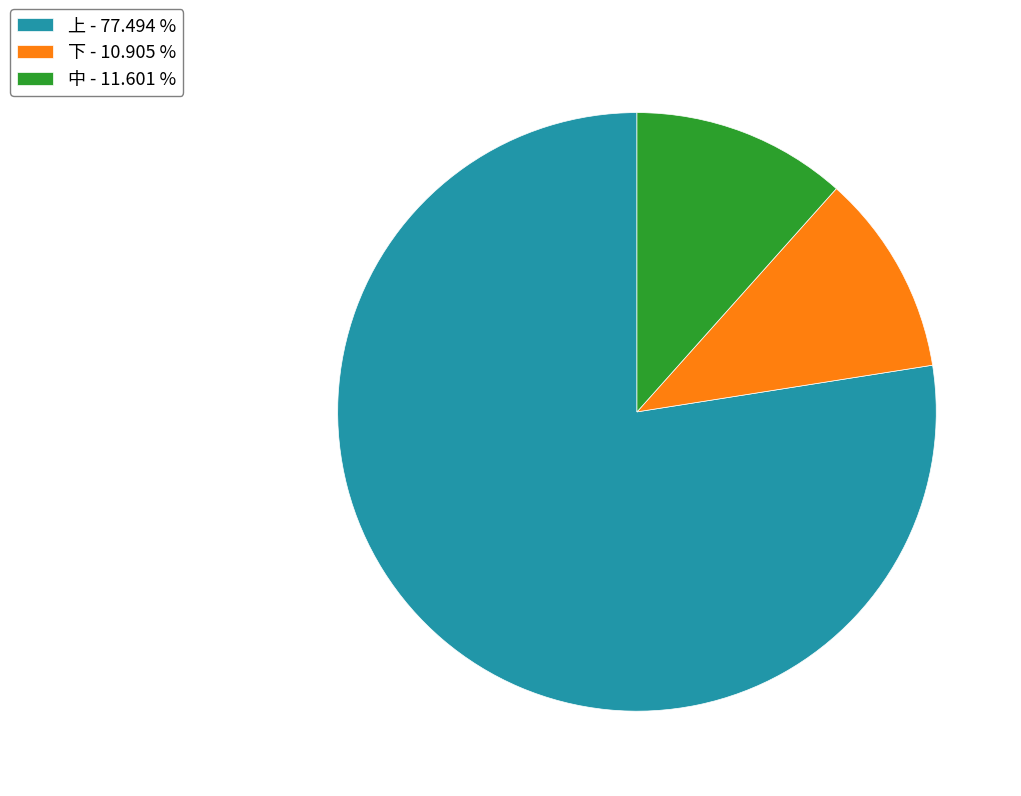

Which category has the smallest portion of the pie?

下